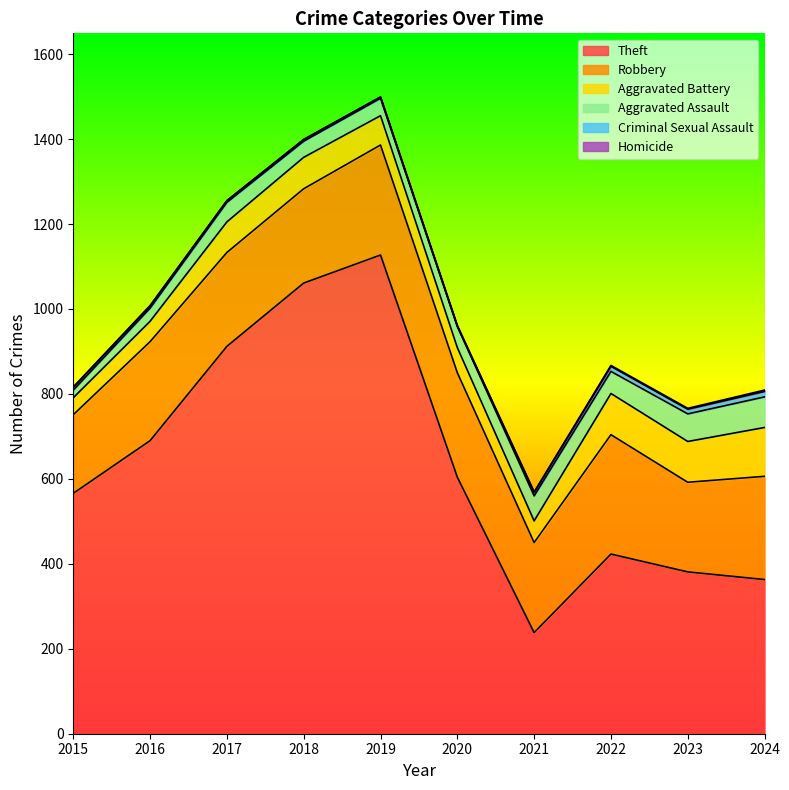

True or false: Theft and Robbery cross at least once.

False